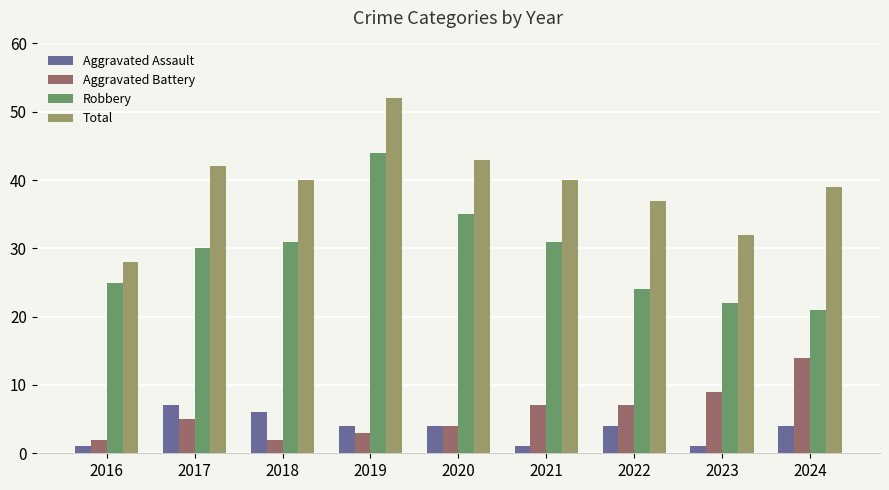

What are all the series names shown in the legend?

Aggravated Assault, Aggravated Battery, Robbery, Total